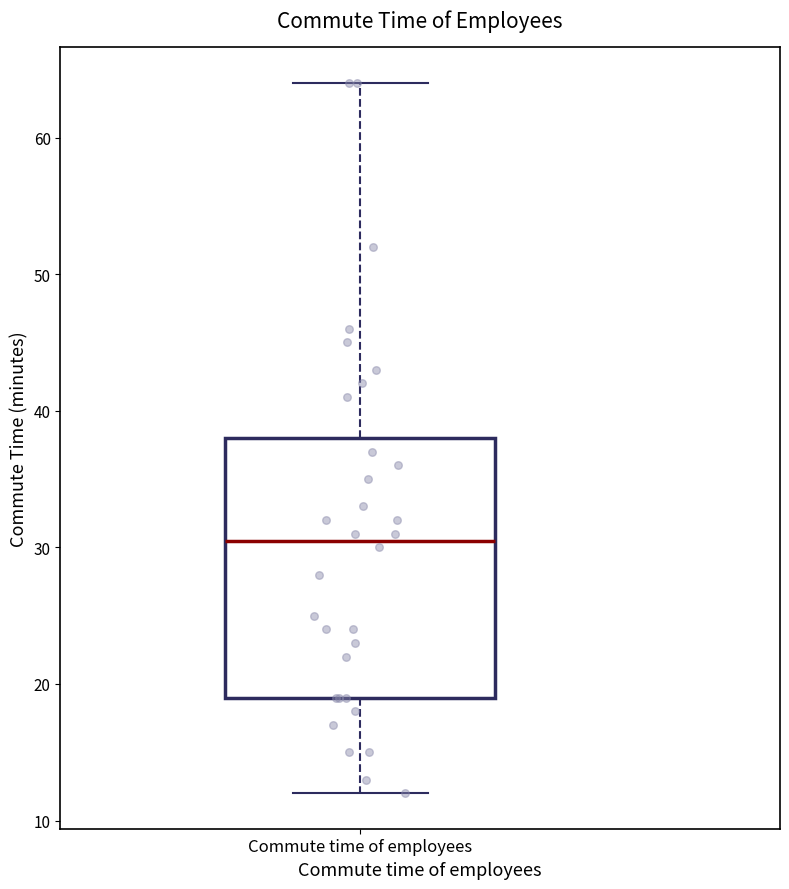

Read this box plot against the y-axis: the position of the median line, the range covered by the box, and the ends of both whiskers. The values are not printed on the chart, so give them approximately, as read against the axis.

median 31, box 19 to 38, whiskers 12 to 64